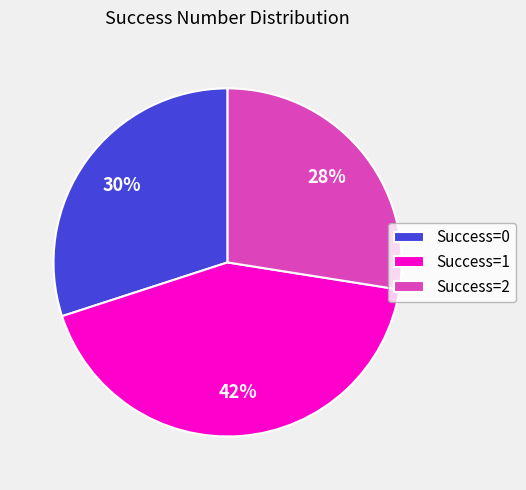

Is it true that Success=1 is 42% of the pie?

True